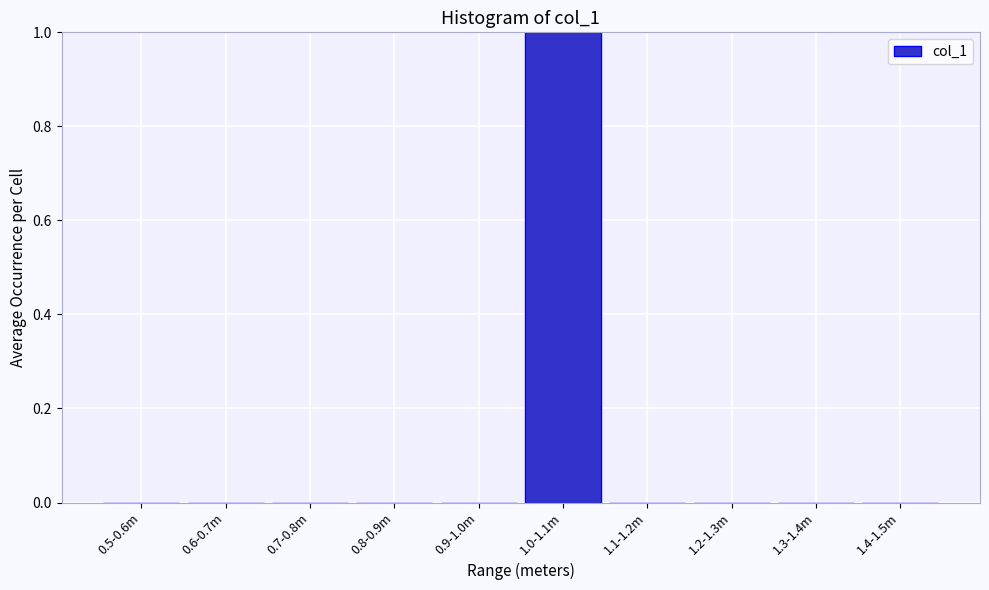

Reading left to right, transcribe all the data shown in this chart.

0.5-0.6m=0	0.6-0.7m=0	0.7-0.8m=0	0.8-0.9m=0	0.9-1.0m=0	1.0-1.1m=1	1.1-1.2m=0	1.2-1.3m=0	1.3-1.4m=0	1.4-1.5m=0